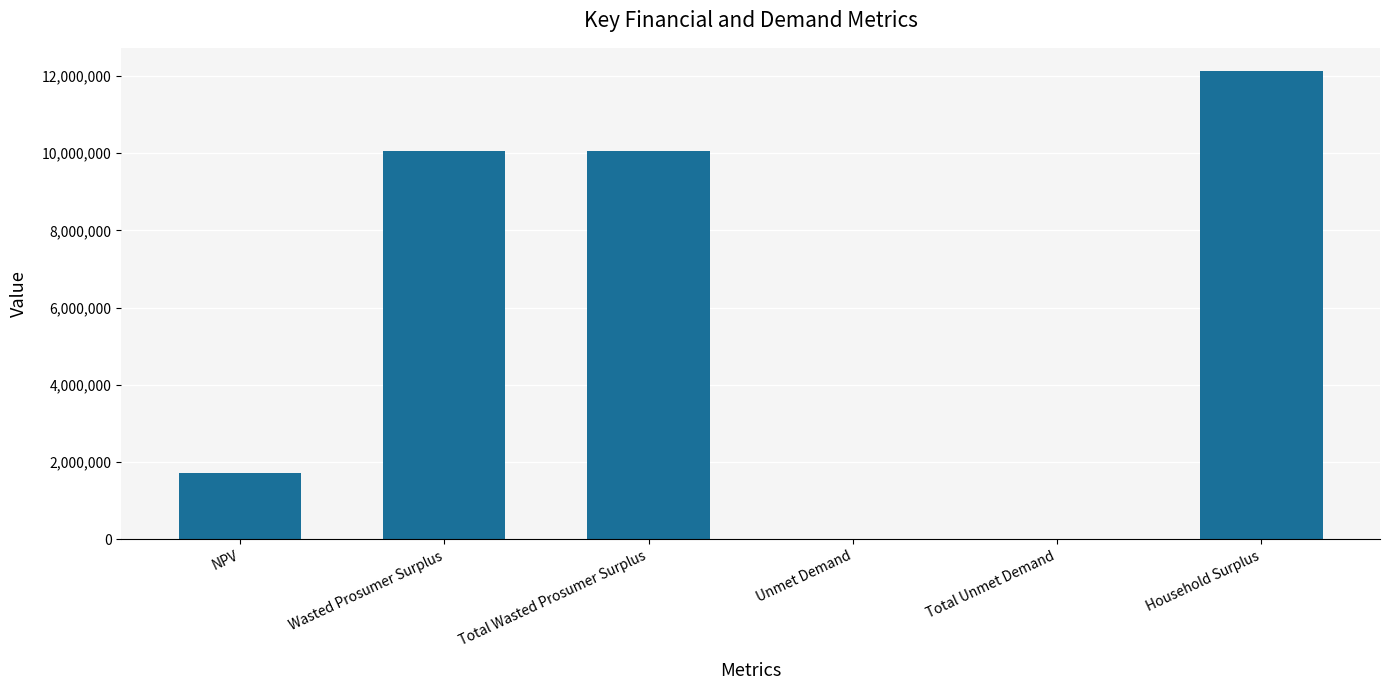

What is the sum of all values?

33968189.0